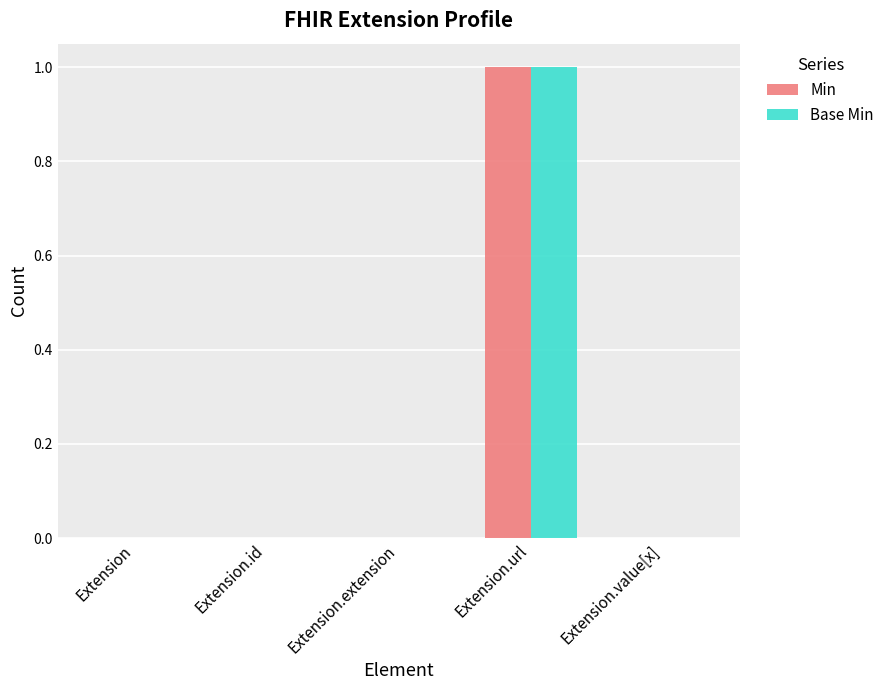

Is the value of Base Min at Extension.url greater than the value of Min at Extension.id?

Yes